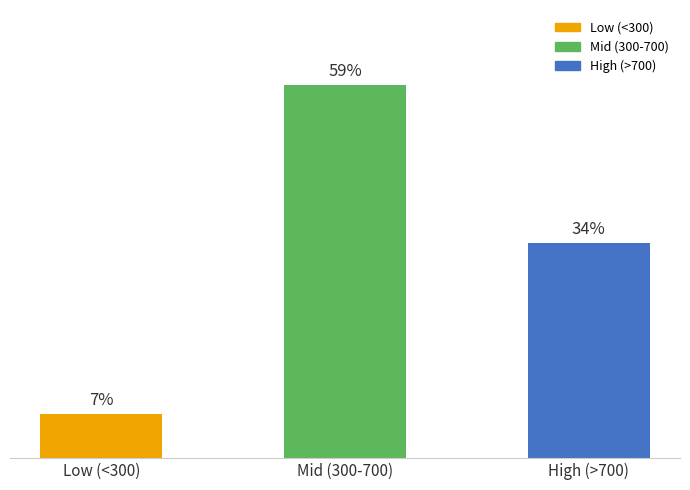

Which has a higher value, Low (<300) or Mid (300-700)?

Mid (300-700)